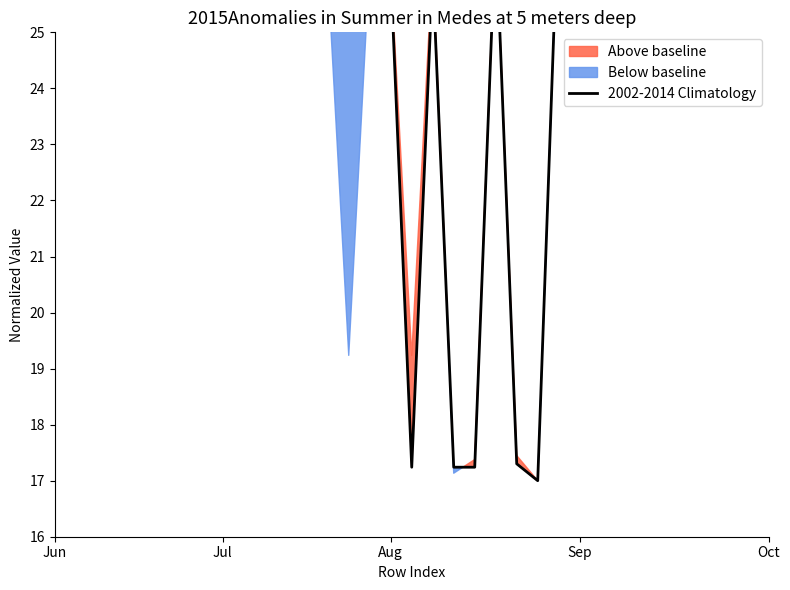

What is the value of the 24th point from the left?

17.0